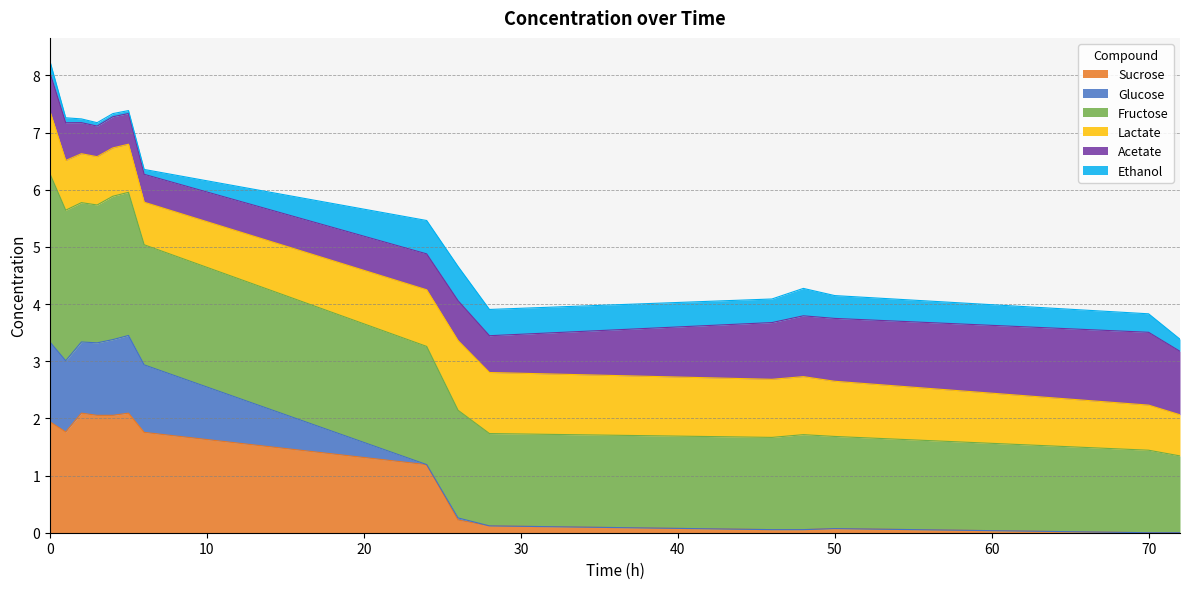

True or false: Glucose and Fructose intersect in this chart.

False